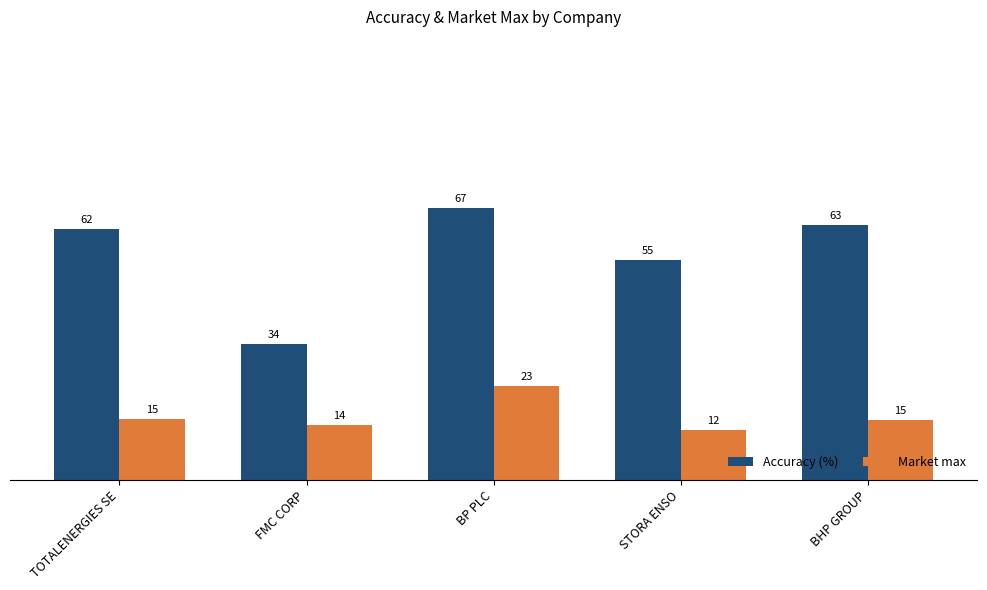

Rank the series by their average value, from lowest to highest.

Market max, Accuracy (%)